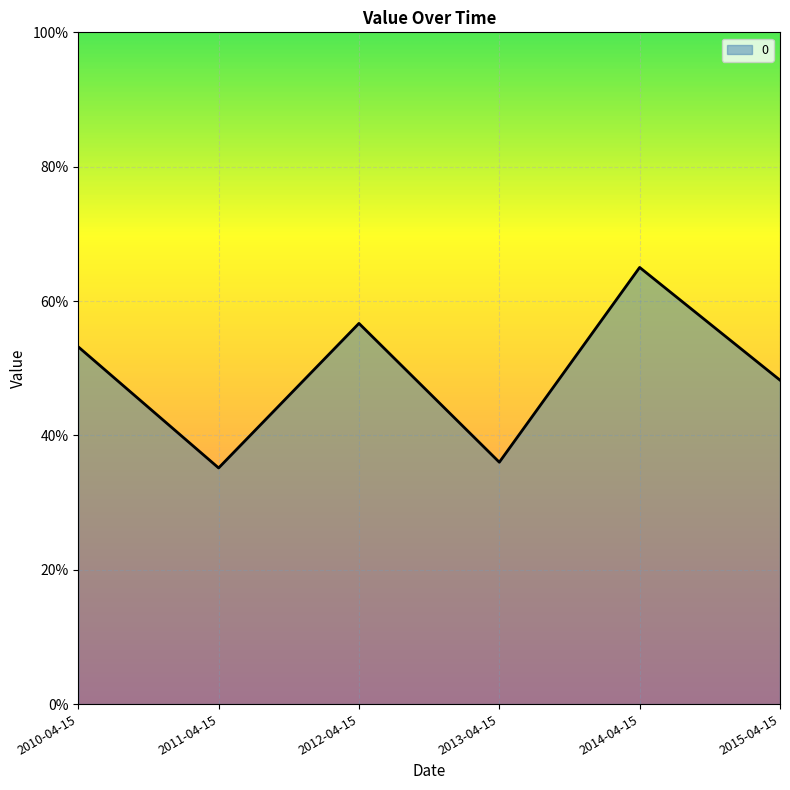

List the labels in order of value, largest first.

2014-04-15, 2012-04-15, 2010-04-15, 2015-04-15, 2013-04-15, 2011-04-15